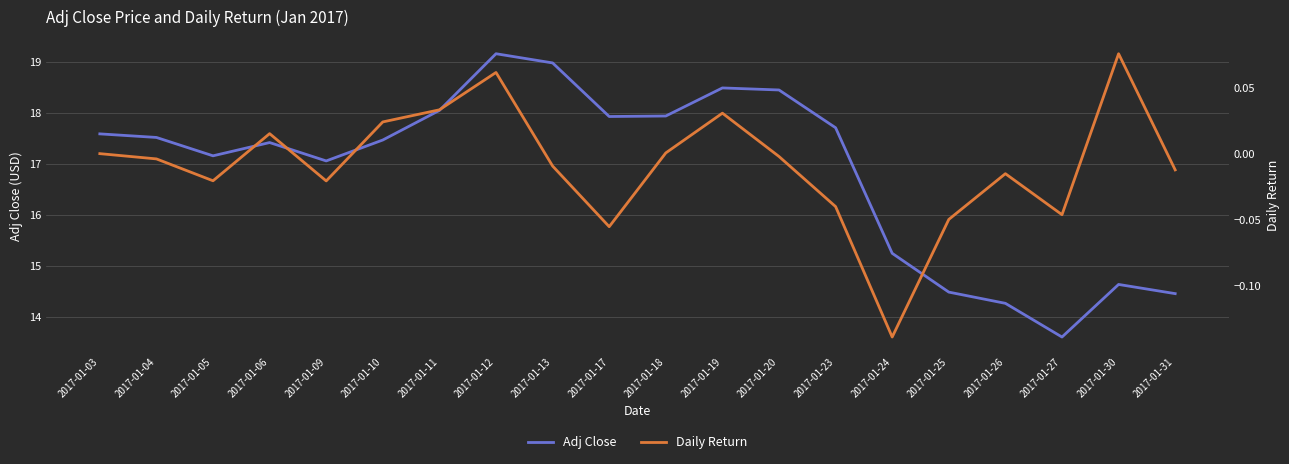

At which category is the sum across all series the highest?

2017-01-12